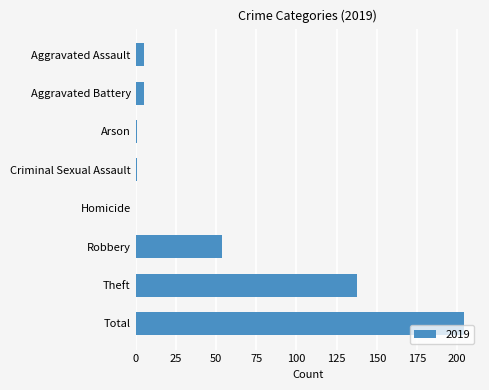

What is the greatest value displayed?

204